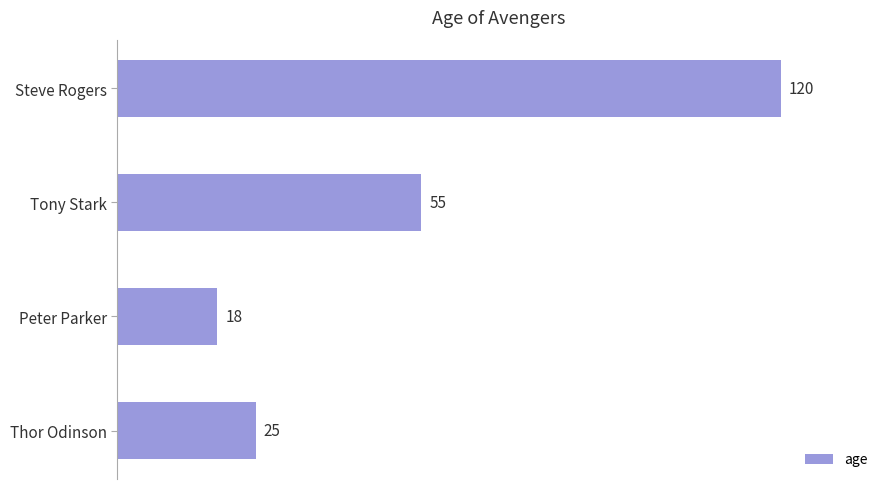

True or false: the data shows 9 at Peter Parker.

False